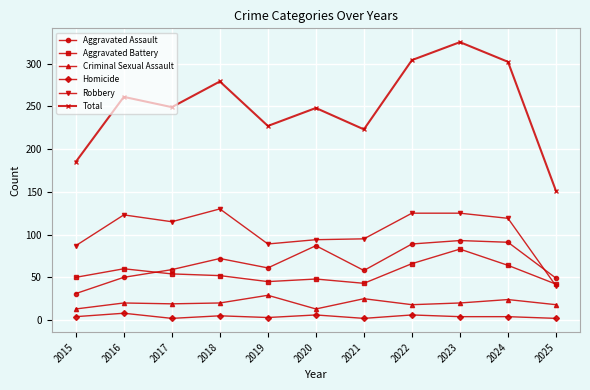

At 2021, list the series in order from largest to smallest.

Total, Robbery, Aggravated Assault, Aggravated Battery, Criminal Sexual Assault, Homicide